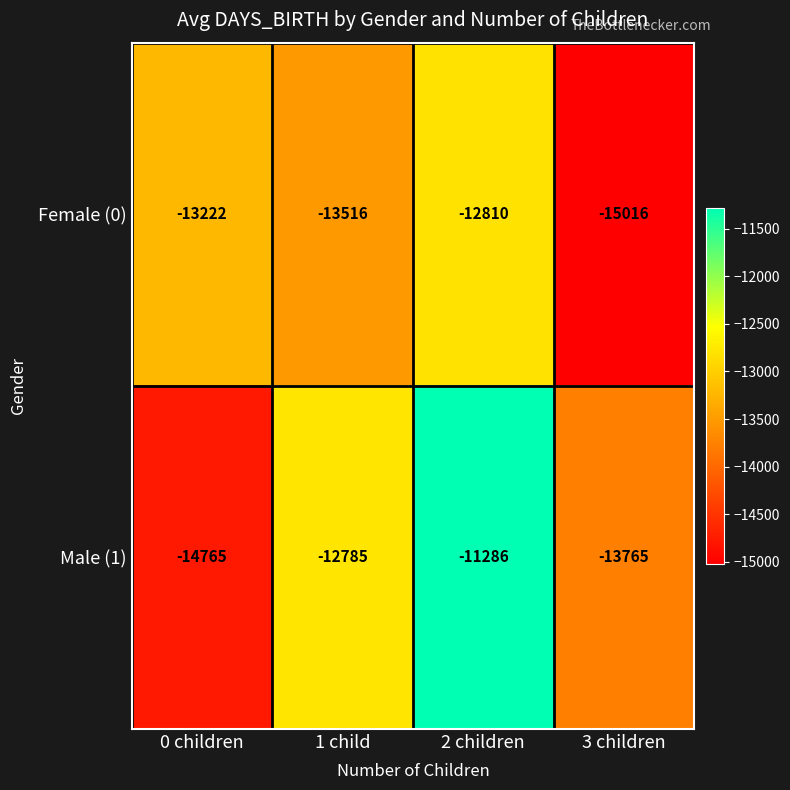

How many data points in Male (1) are above -12785?

1